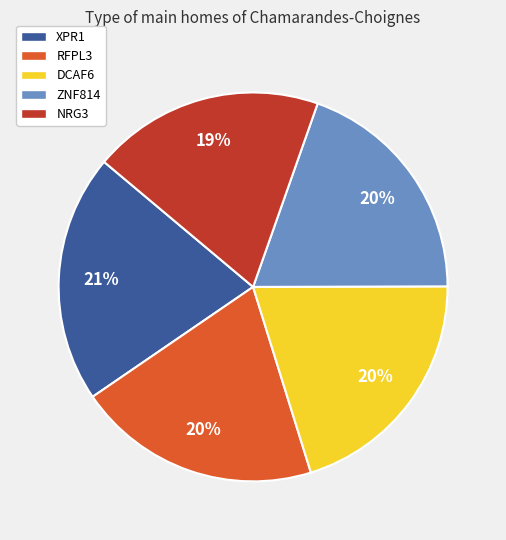

To the nearest percent, what is the average slice percentage?

20%